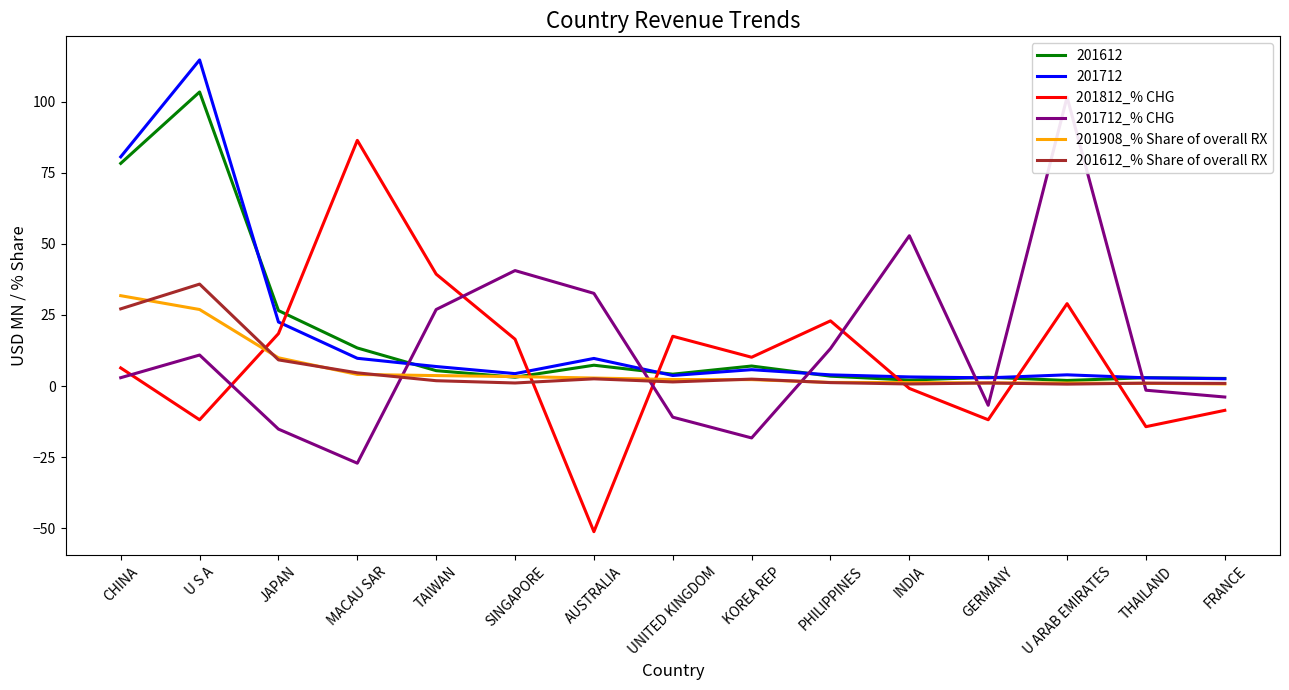

What is the label of the 2nd point from the left?

U S A